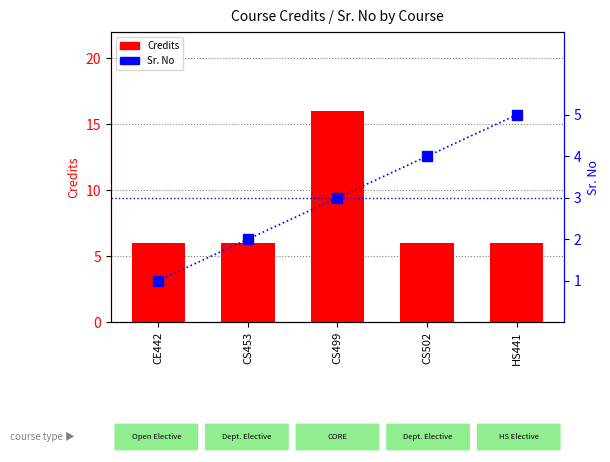

What position from the left is CS453?

2